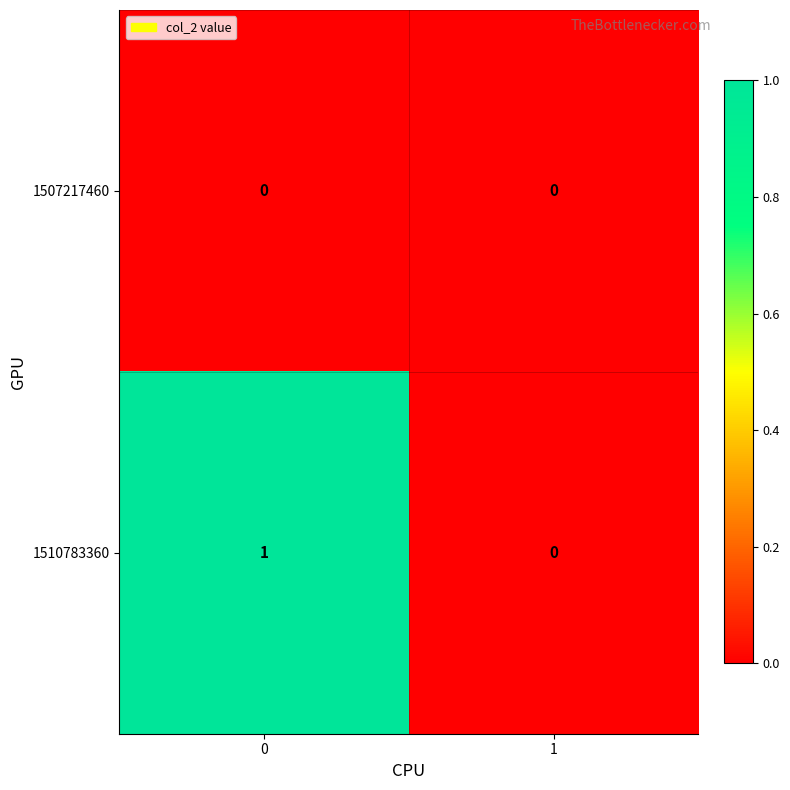

Reading right to left, transcribe all the data shown in this chart.

1507217460: 1=0	0=0
1510783360: 1=0	0=1